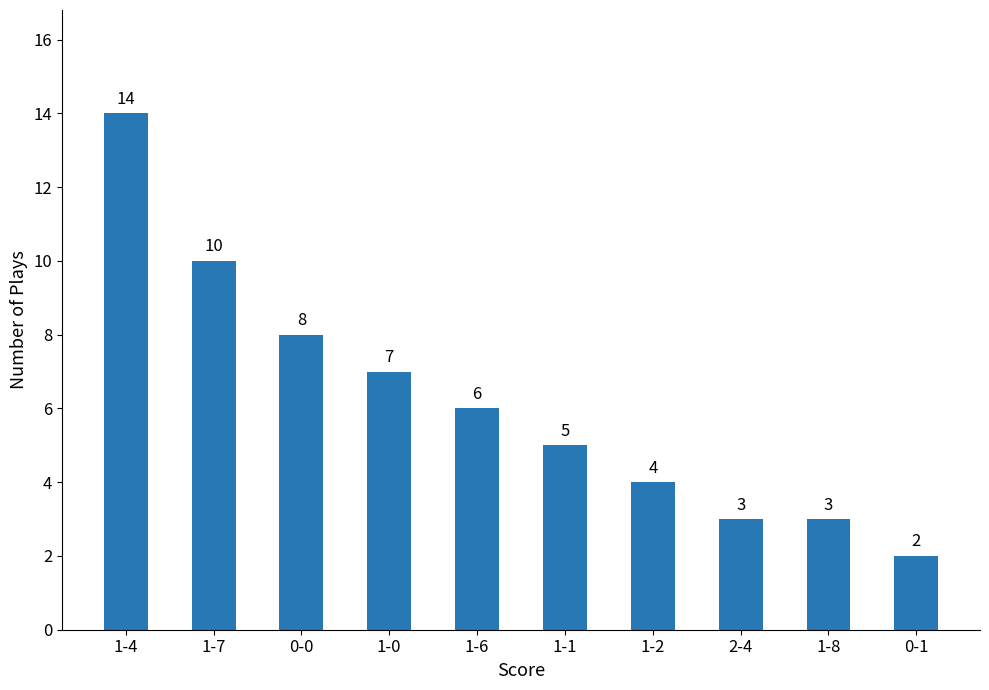

What is the difference between the maximum and minimum values?

12